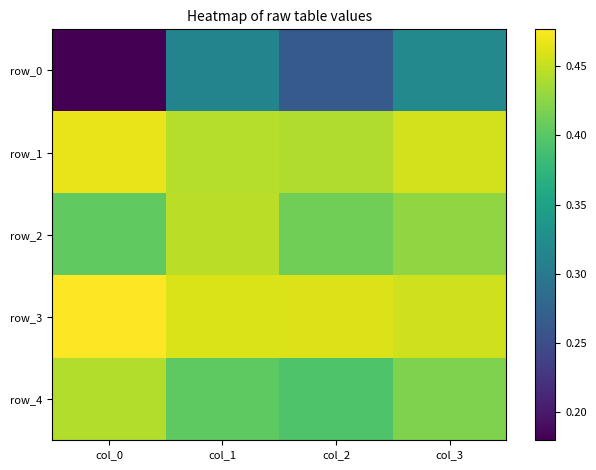

List the labels in order of row_3 value, largest first.

col_0, col_2, col_1, col_3